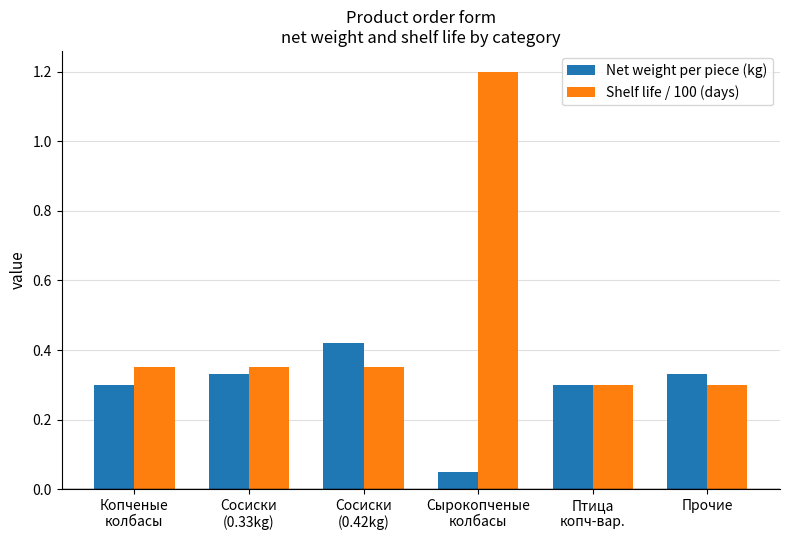

Rank the series by their average value, from lowest to highest.

Net weight per piece (kg), Shelf life / 100 (days)